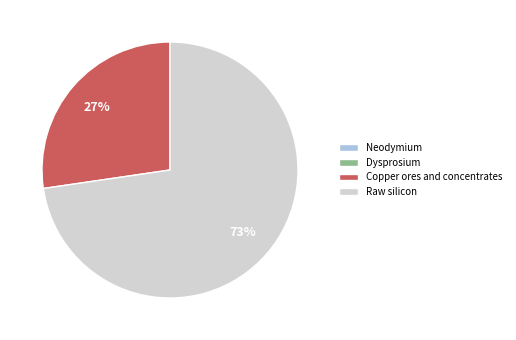

To the nearest percent, what portion does Raw silicon represent?

73%